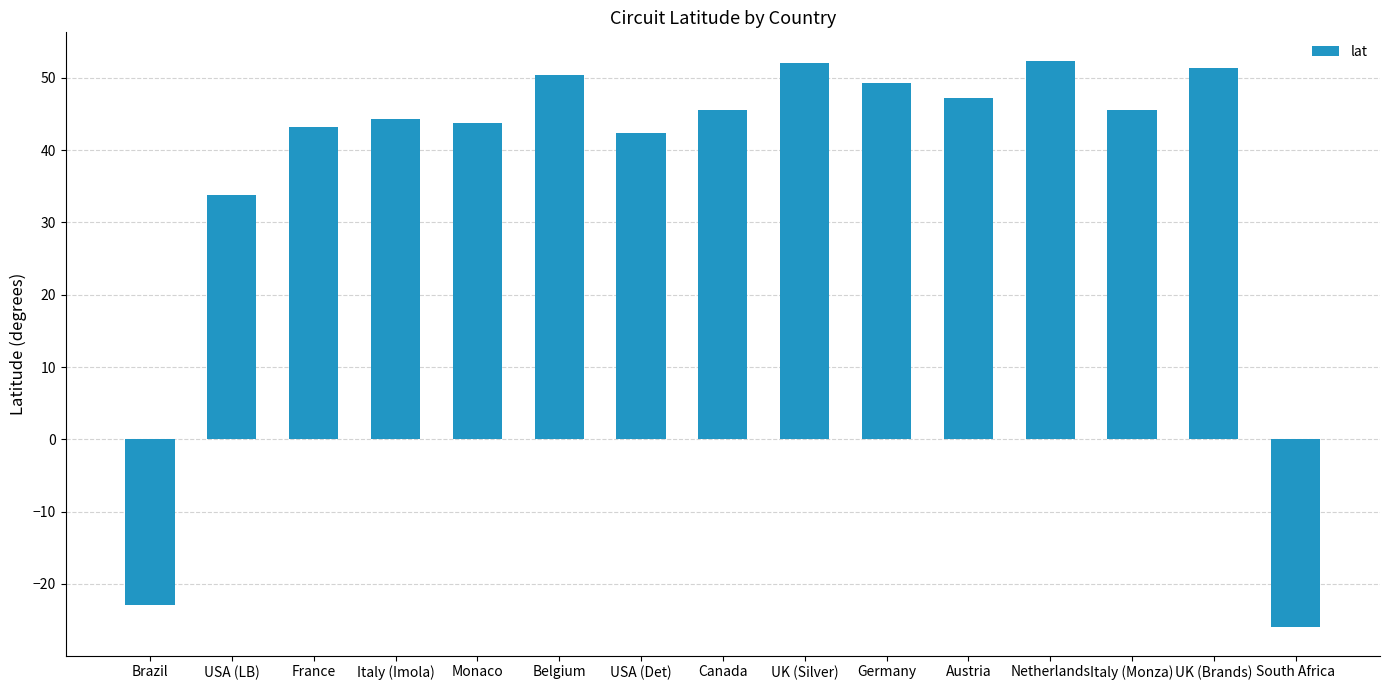

Which category has the lowest value across all series?

South Africa